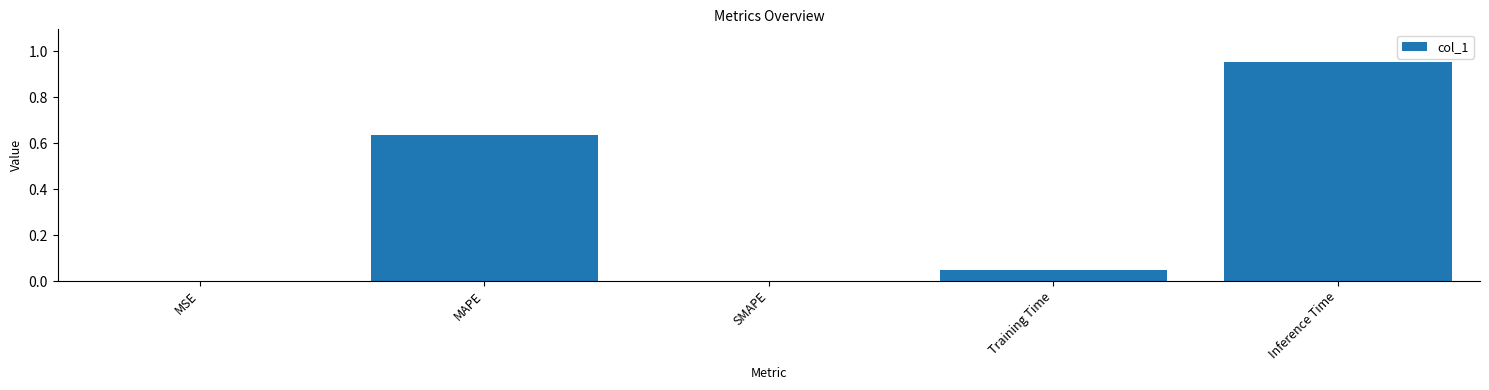

What is the sum of all values?

1.6